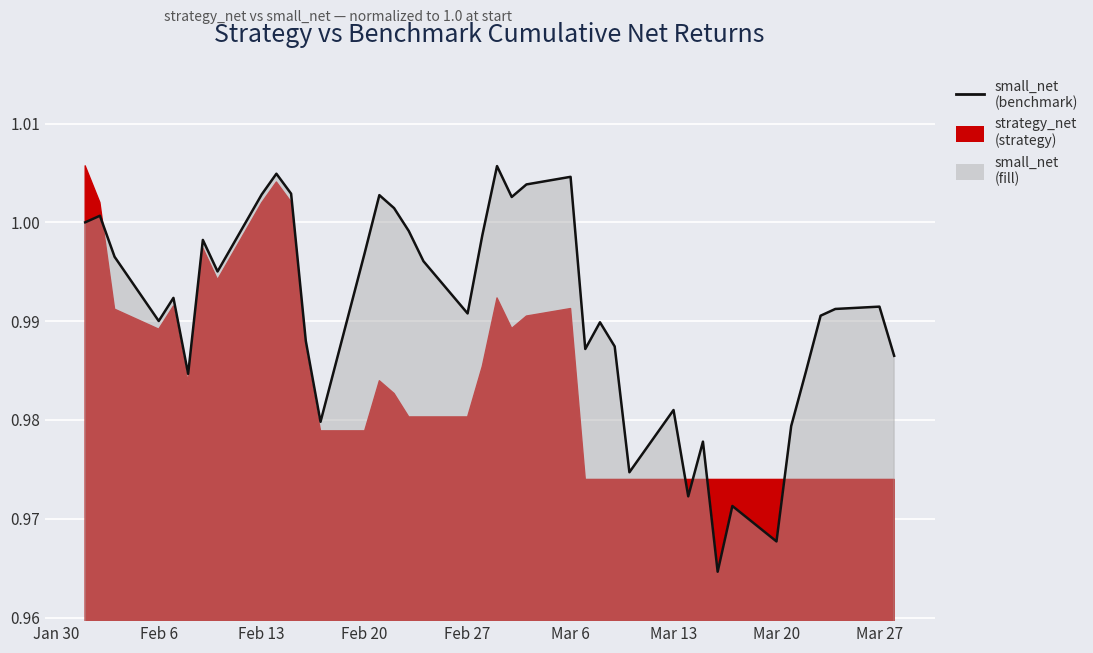

What is the approximate value at 2023-02-16?

1.0